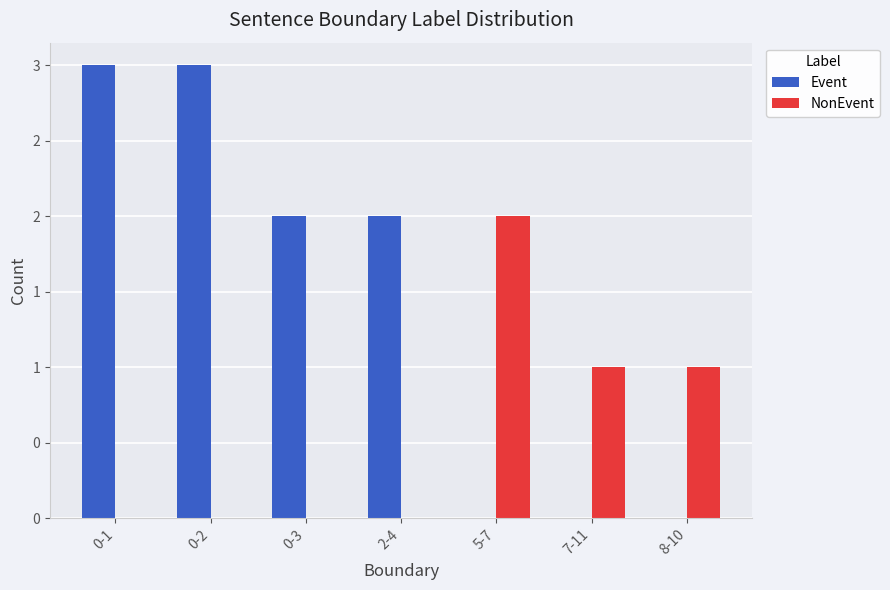

What is the sum of all Event values?

10